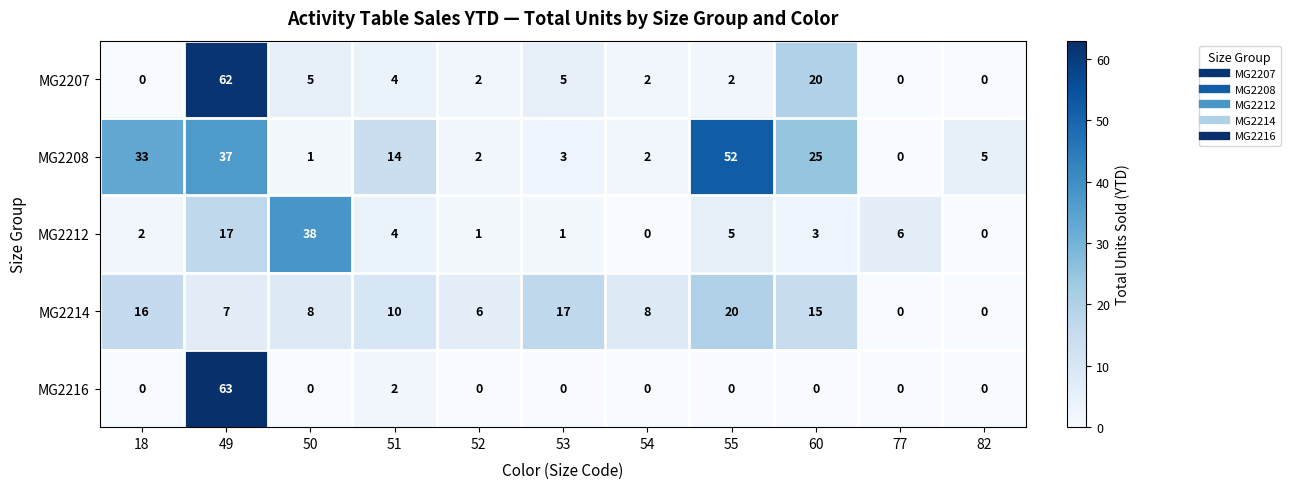

What is the difference between the maximum and minimum values in the MG2214 series?

20